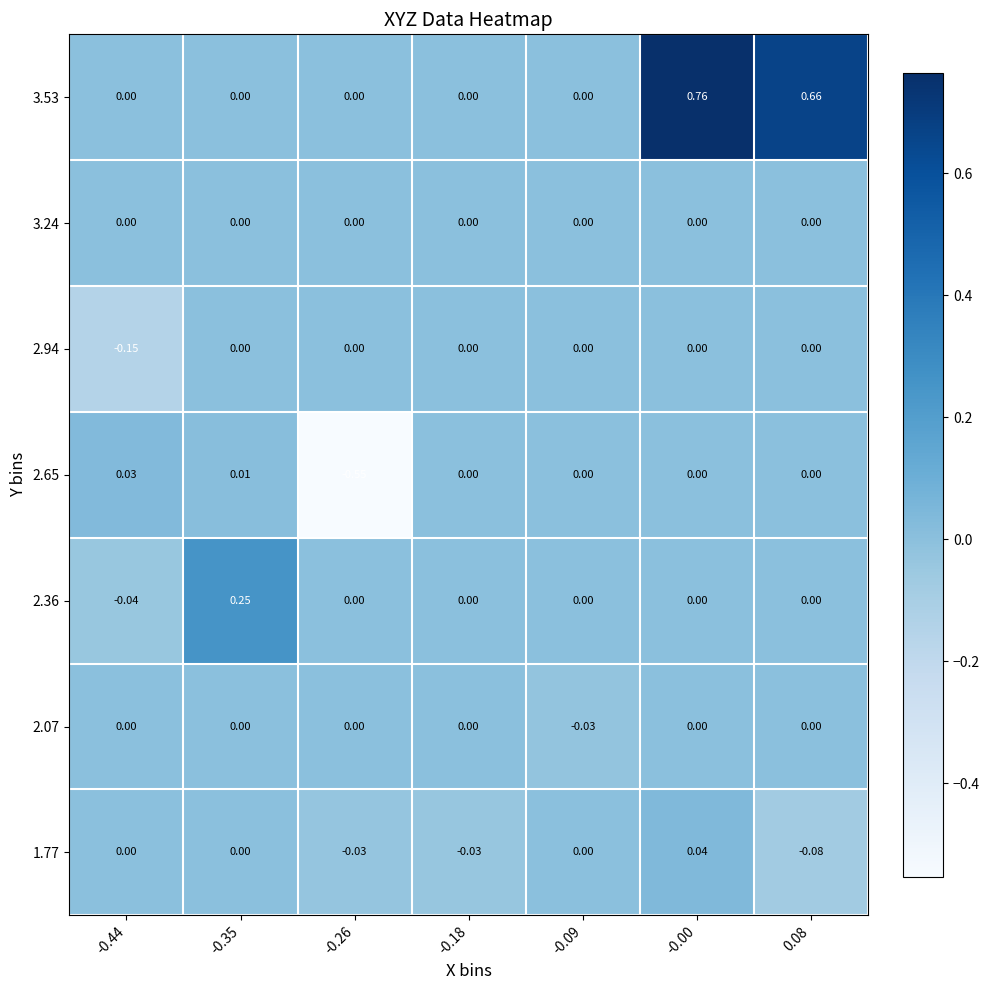

Is the value of 2.65 at -0.09 greater than the value of 2.36 at -0.35?

No